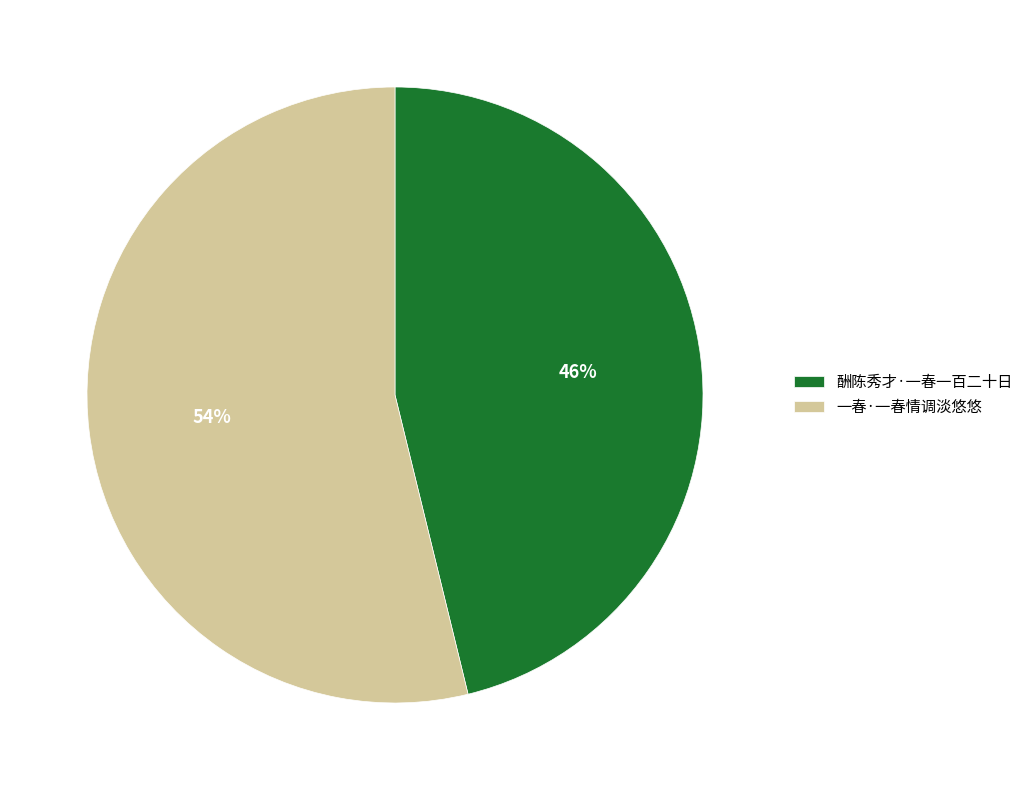

What is the largest slice in the pie chart?

一春·一春情调淡悠悠